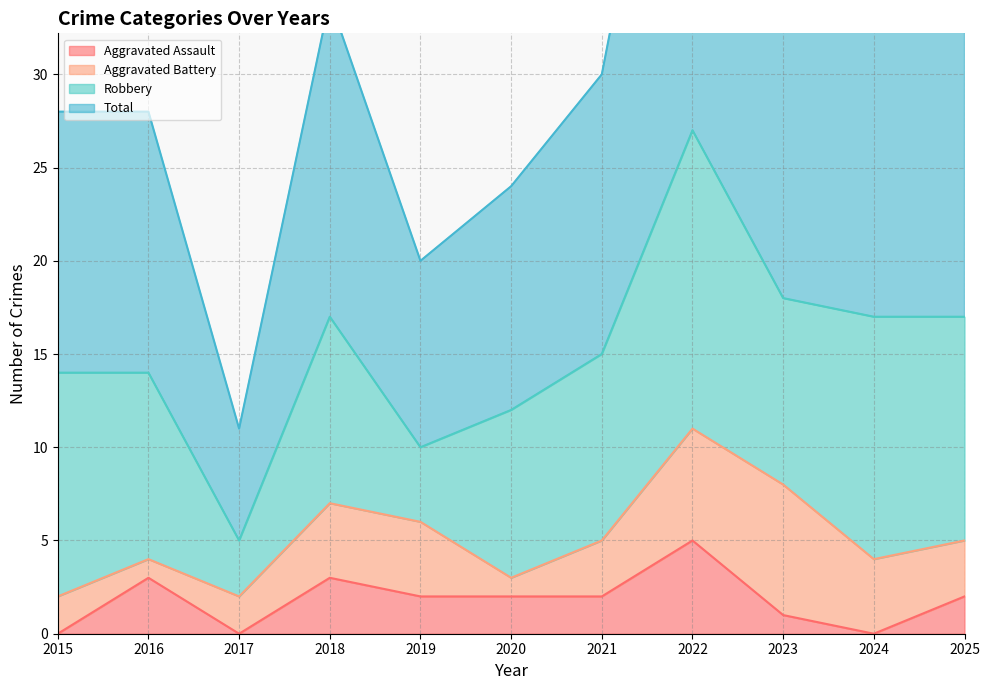

At how many categories does at least one series exceed 49?

1